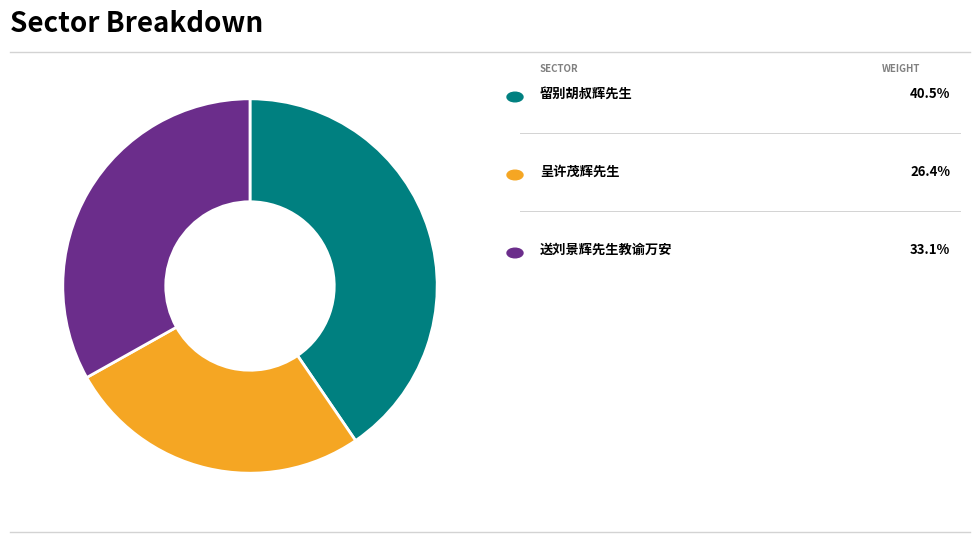

Is there a majority slice in this chart?

No